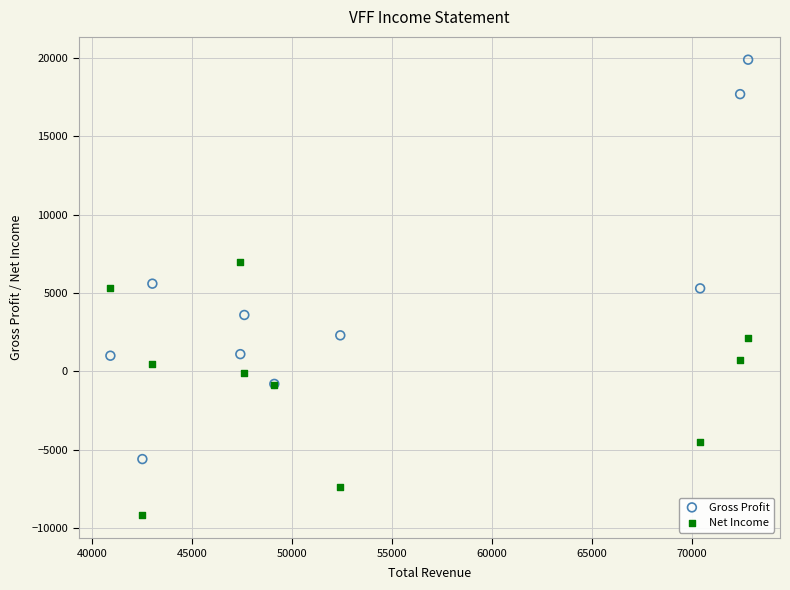

Which series reaches the minimum Y coordinate?

Net Income